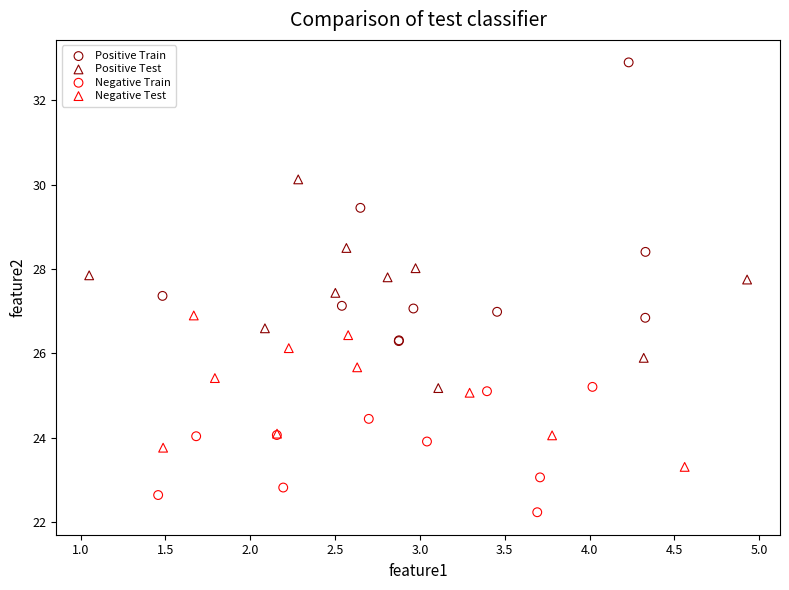

What are all the series names shown in the legend?

Positive Train, Positive Test, Negative Train, Negative Test